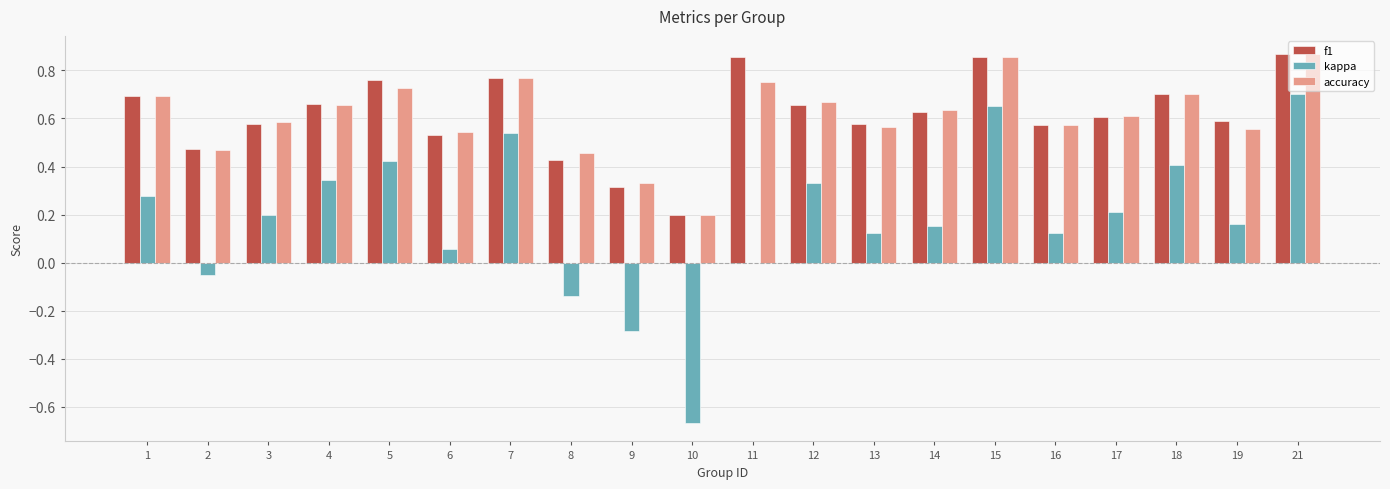

The f1 series shows 0.7 at 2. True or false?

False